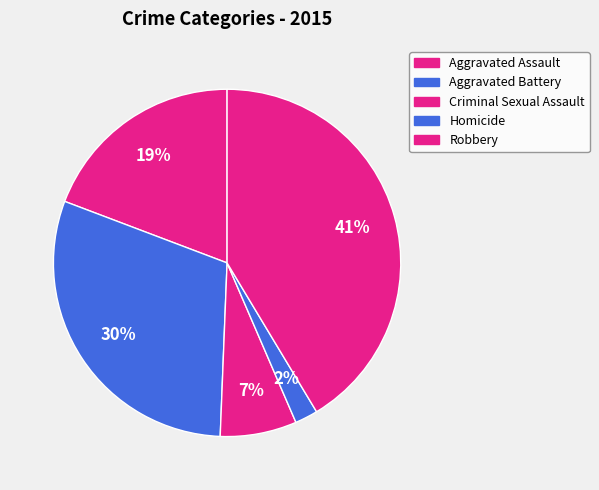

To the nearest percent, what percentage of the pie is Aggravated Assault?

19%